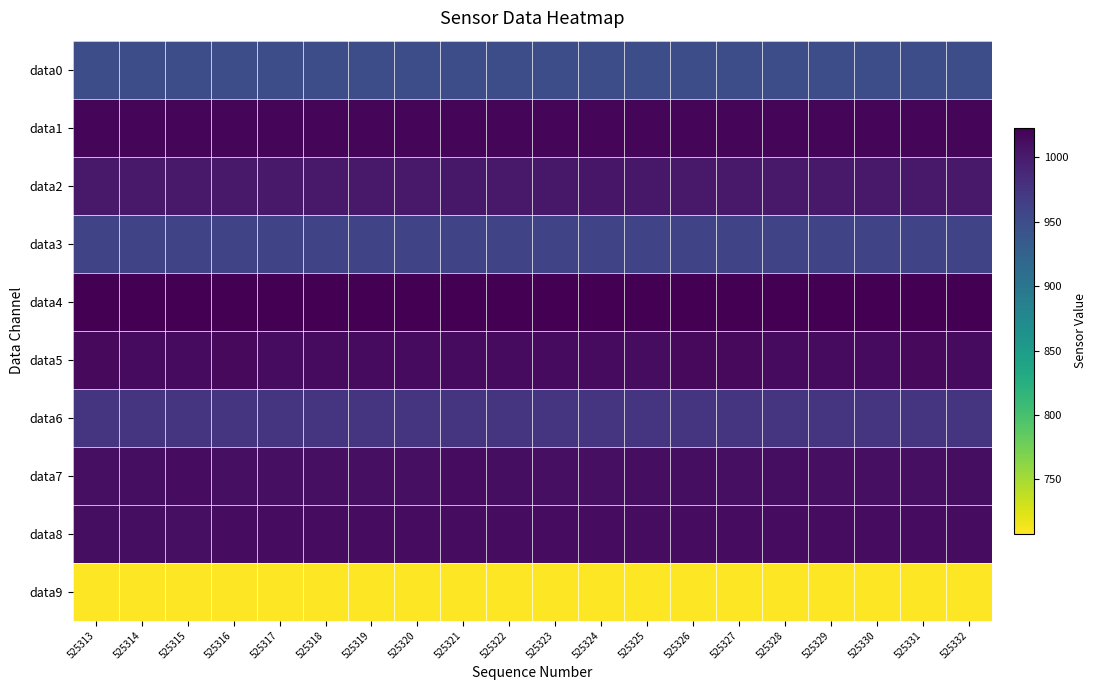

Reading left to right, transcribe all the data shown in this chart.

data0: 525313=949	525314=948	525315=949	525316=948	525317=949	525318=948	525319=948	525320=949	525321=948	525322=948	525323=948	525324=949	525325=948	525326=948	525327=948	525328=948	525329=948	525330=948	525331=948	525332=948
data1: 525313=1019	525314=1018	525315=1019	525316=1018	525317=1019	525318=1018	525319=1018	525320=1018	525321=1019	525322=1018	525323=1018	525324=1018	525325=1018	525326=1018	525327=1019	525328=1018	525329=1017	525330=1018	525331=1018	525332=1018
data2: 525313=1001	525314=1001	525315=1002	525316=1002	525317=1001	525318=1002	525319=1002	525320=1002	525321=1003	525322=1002	525323=1003	525324=1004	525325=1003	525326=1002	525327=1001	525328=1002	525329=1002	525330=1001	525331=1001	525332=1002
data3: 525313=958	525314=959	525315=958	525316=959	525317=958	525318=958	525319=958	525320=958	525321=958	525322=958	525323=959	525324=959	525325=959	525326=958	525327=958	525328=958	525329=958	525330=959	525331=959	525332=958
data4: 525313=1023	525314=1023	525315=1023	525316=1023	525317=1023	525318=1023	525319=1023	525320=1023	525321=1023	525322=1023	525323=1023	525324=1023	525325=1023	525326=1023	525327=1023	525328=1023	525329=1023	525330=1023	525331=1023	525332=1023
data5: 525313=1015	525314=1014	525315=1014	525316=1015	525317=1013	525318=1014	525319=1014	525320=1014	525321=1014	525322=1014	525323=1014	525324=1014	525325=1013	525326=1015	525327=1015	525328=1014	525329=1014	525330=1014	525331=1015	525332=1014
data6: 525313=976	525314=975	525315=976	525316=976	525317=975	525318=975	525319=975	525320=975	525321=975	525322=975	525323=975	525324=975	525325=975	525326=975	525327=975	525328=975	525329=975	525330=975	525331=975	525332=975
data7: 525313=1010	525314=1011	525315=1012	525316=1010	525317=1010	525318=1010	525319=1010	525320=1010	525321=1012	525322=1011	525323=1010	525324=1010	525325=1011	525326=1011	525327=1010	525328=1011	525329=1010	525330=1010	525331=1010	525332=1011
data8: 525313=1011	525314=1011	525315=1010	525316=1012	525317=1013	525318=1012	525319=1012	525320=1013	525321=1013	525322=1012	525323=1013	525324=1012	525325=1013	525326=1013	525327=1013	525328=1012	525329=1013	525330=1012	525331=1012	525332=1012
data9: 525313=708	525314=708	525315=708	525316=708	525317=708	525318=708	525319=708	525320=708	525321=708	525322=708	525323=708	525324=708	525325=708	525326=708	525327=708	525328=708	525329=709	525330=708	525331=708	525332=708